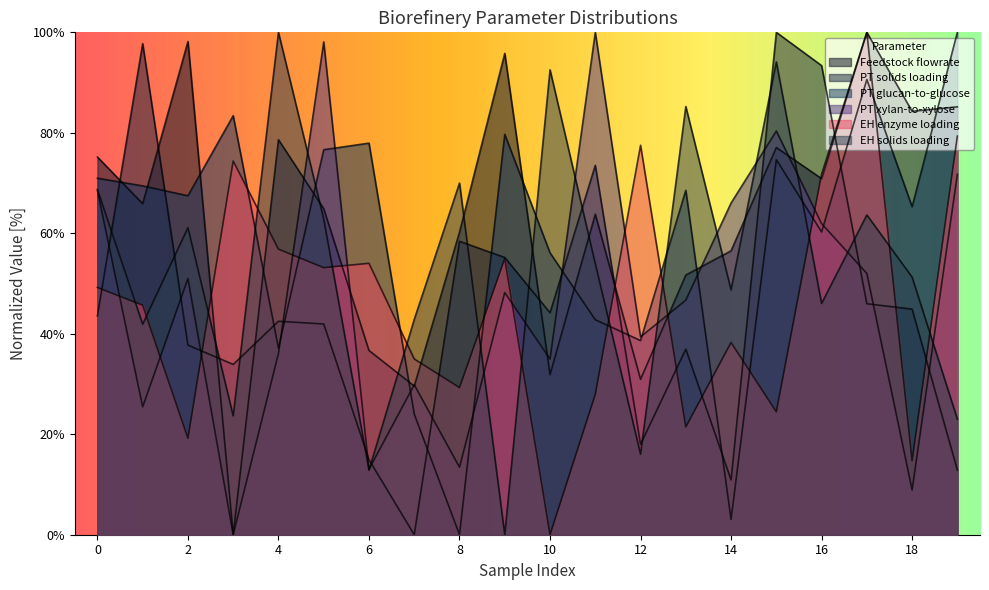

What are all the series names shown in the legend?

Feedstock flowrate, PT solids loading, PT glucan-to-glucose, PT xylan-to-xylose, EH enzyme loading, EH solids loading